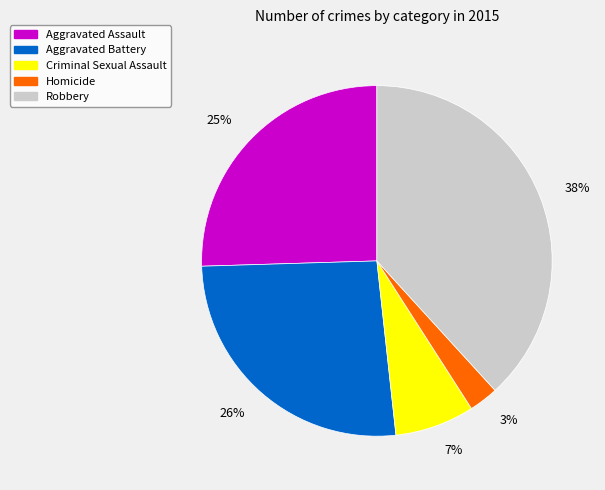

Is the sum of Robbery and Aggravated Battery greater than half?

Yes